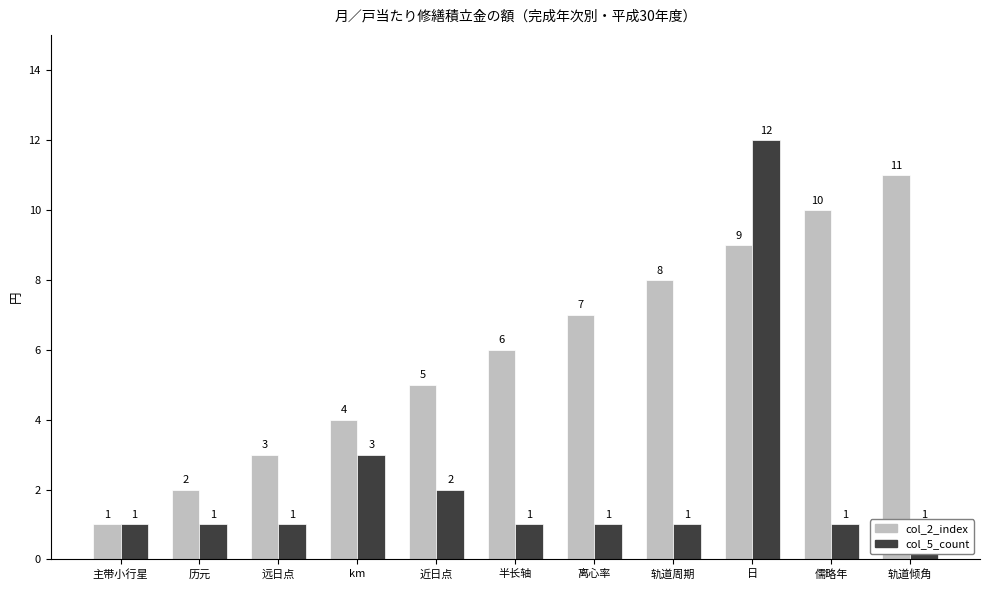

At 远日点, list the series in order from smallest to largest.

col_5_count, col_2_index